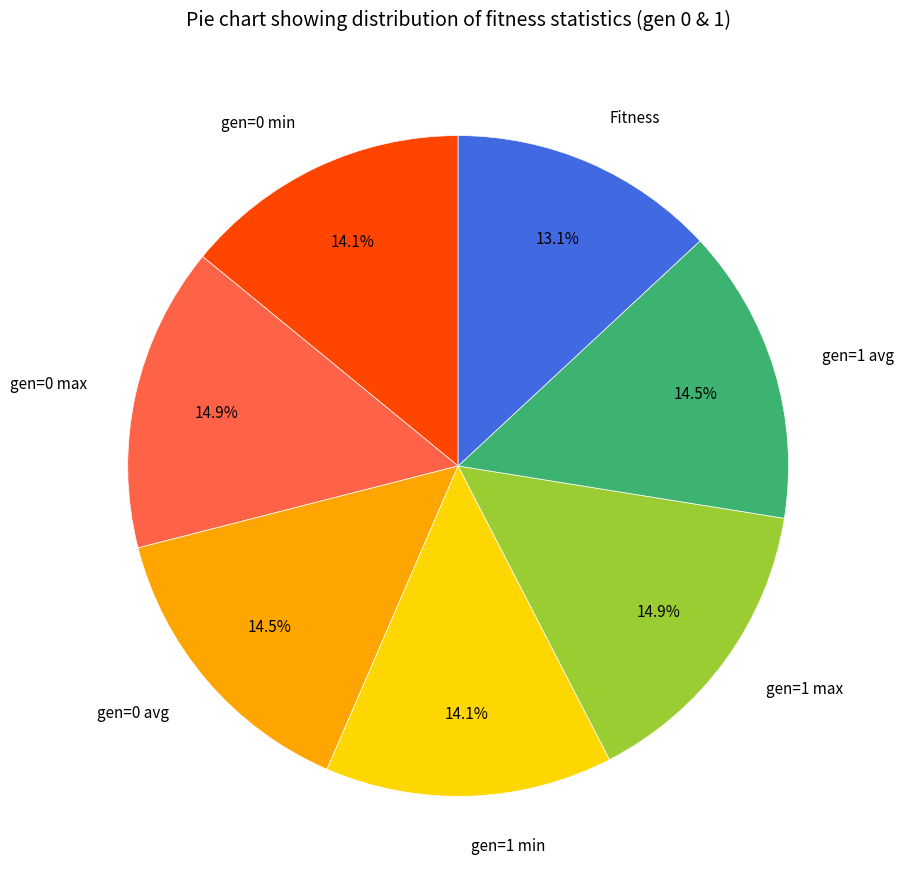

The gen=1 avg slice represents 1% of the pie. True or false?

False